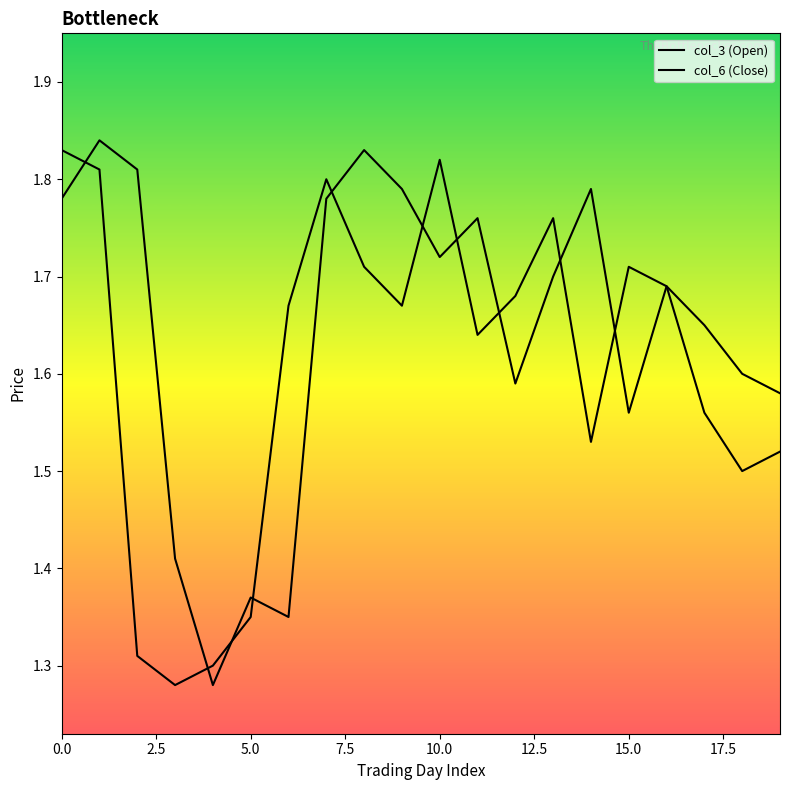

What is the sum of all col_6 (Close) values?

32.1